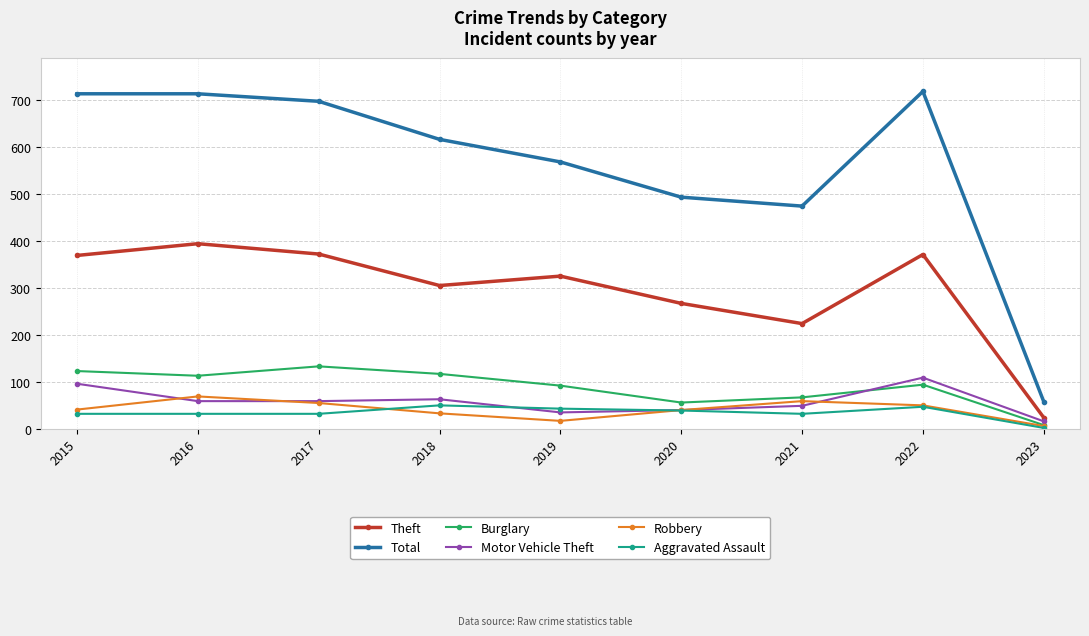

How many intersections are there between Burglary and Motor Vehicle Theft?

1